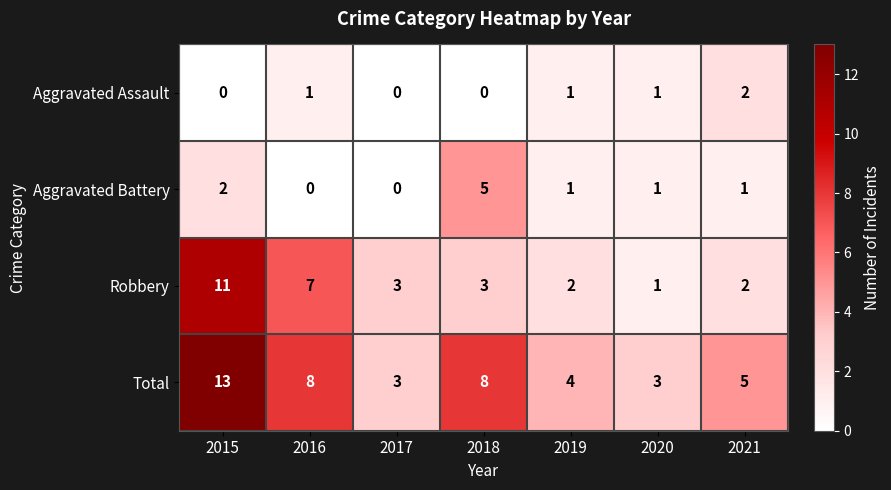

What is the difference between the highest and lowest values at 2016?

8